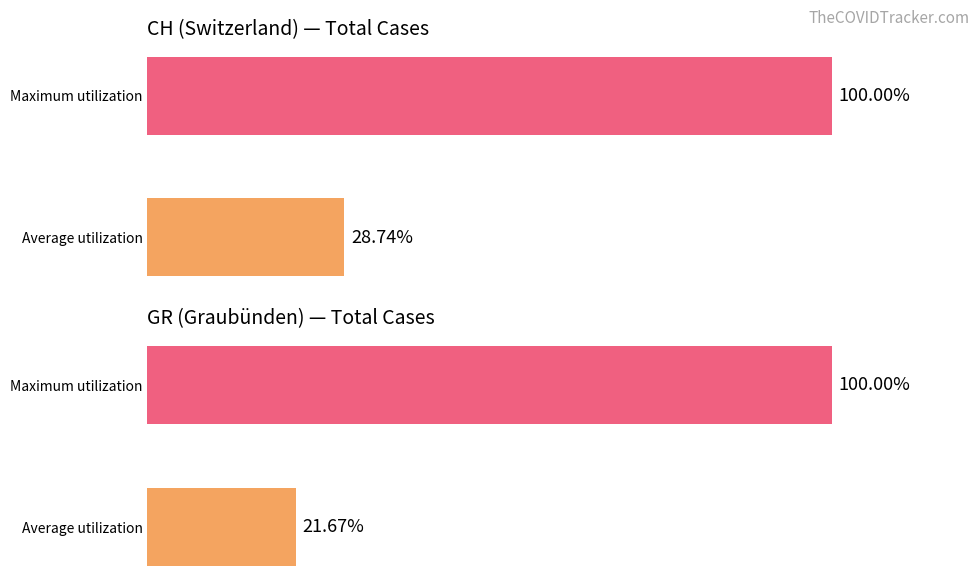

What is the value of the GR bar at the 1st from the left?

21.7